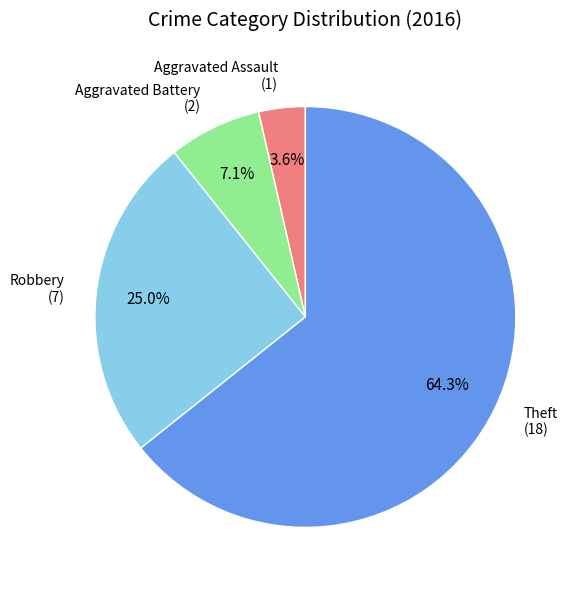

Does any single category account for the majority?

Yes